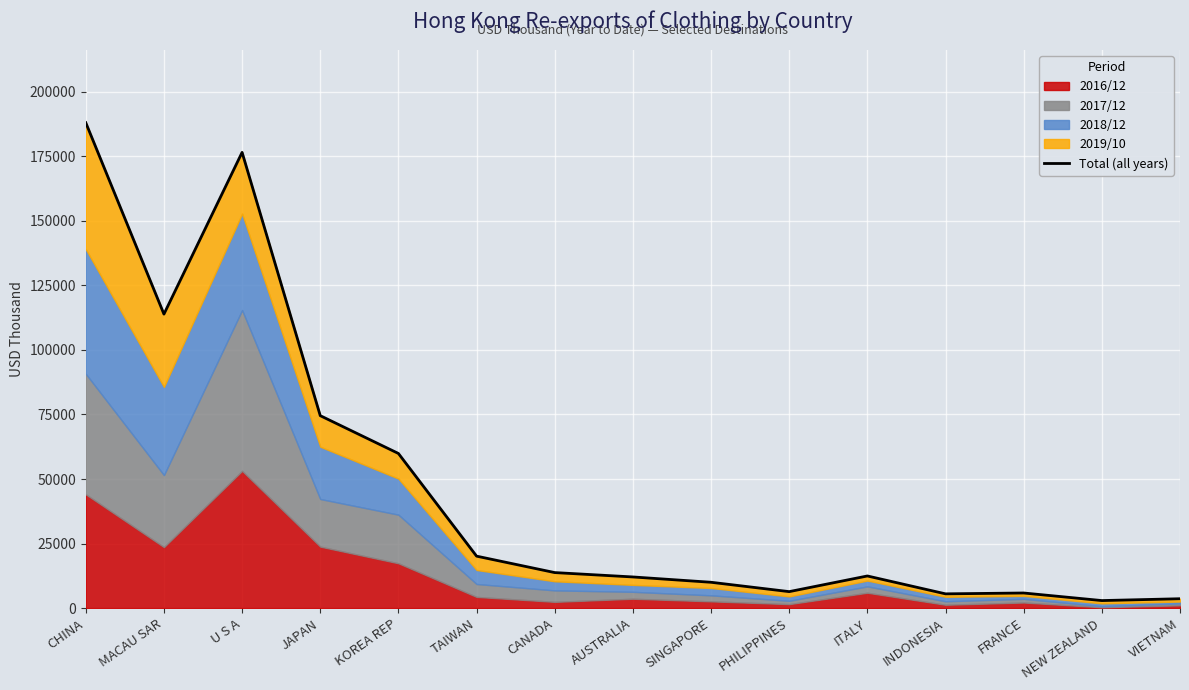

The value at JAPAN is 74539.5. True or false?

True